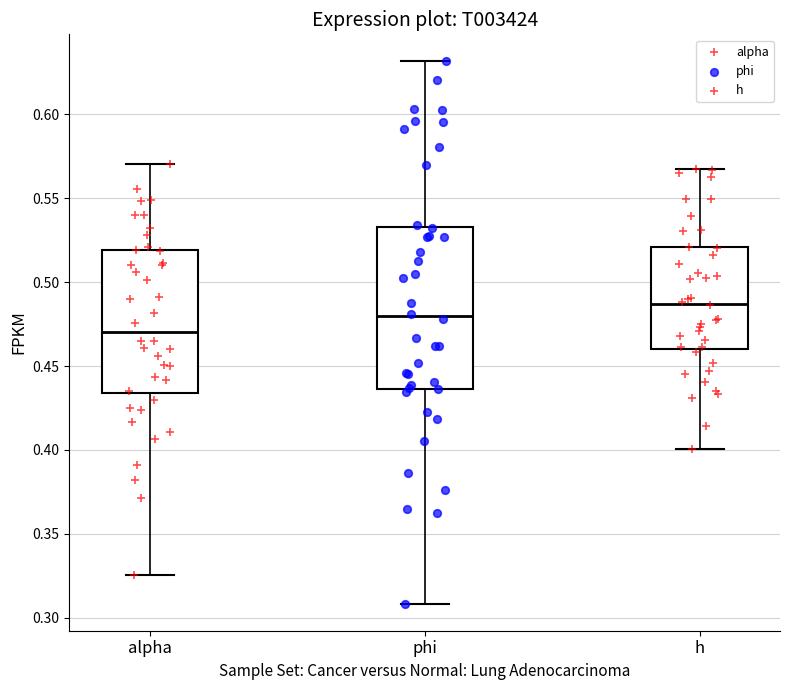

Which box's median line is the lowest?

alpha